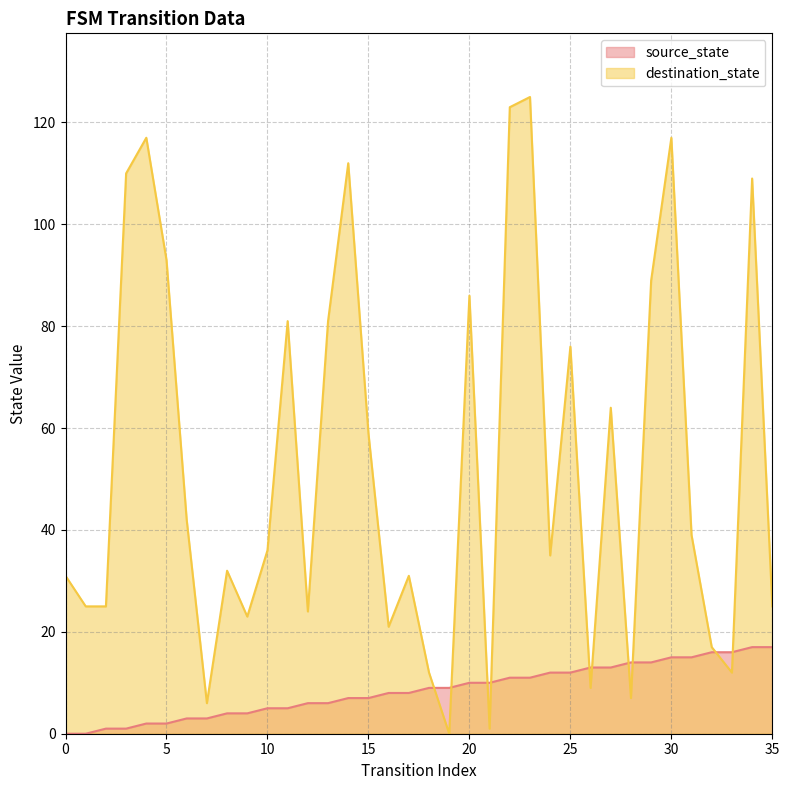

The destination_state series shows 59 at 4. True or false?

False